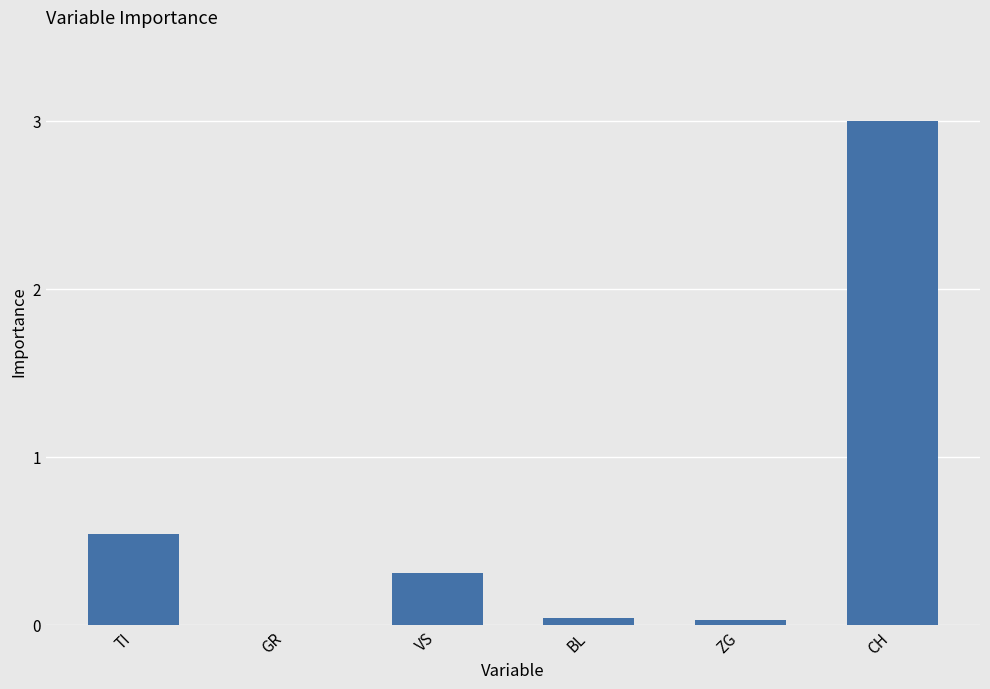

At which label is the value closest to 1?

TI